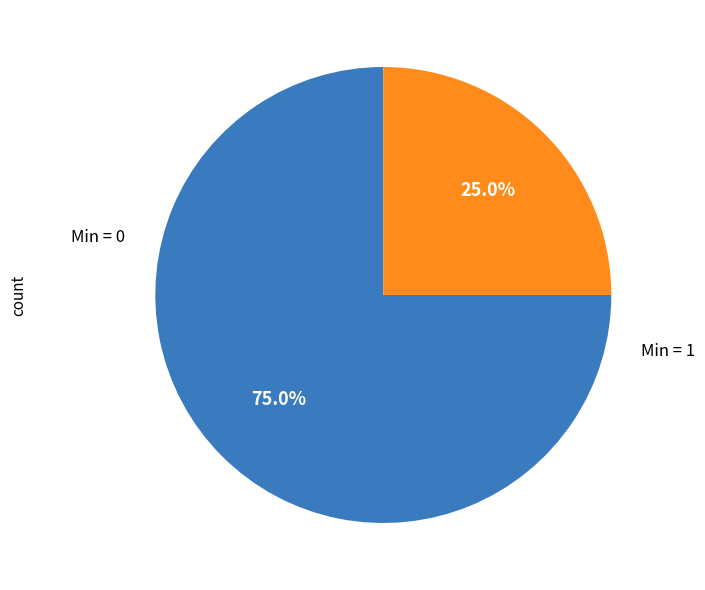

What percentage is NOT represented by Min = 0?

25.0%